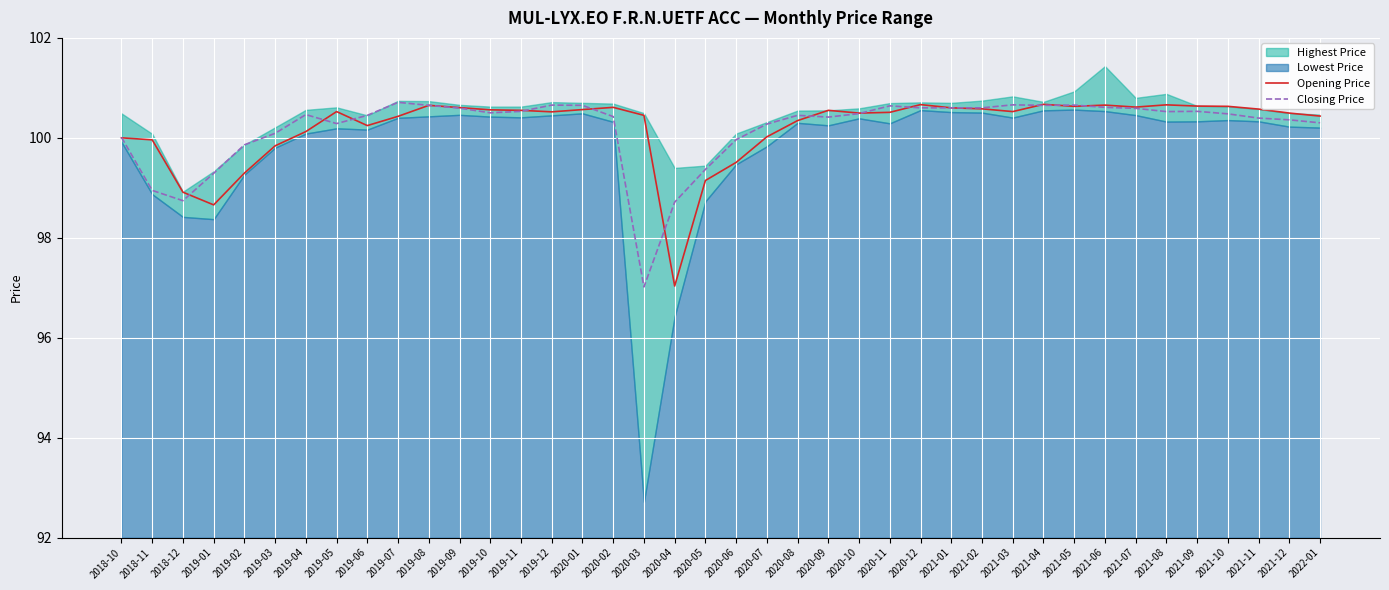

How many interior local peaks does the Closing Price series have?

8